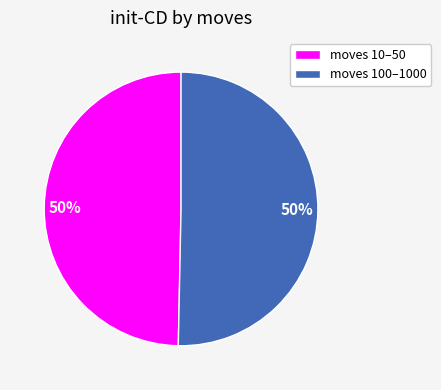

Combined, do moves 10–50 and moves 100–1000 account for over 50%?

Yes